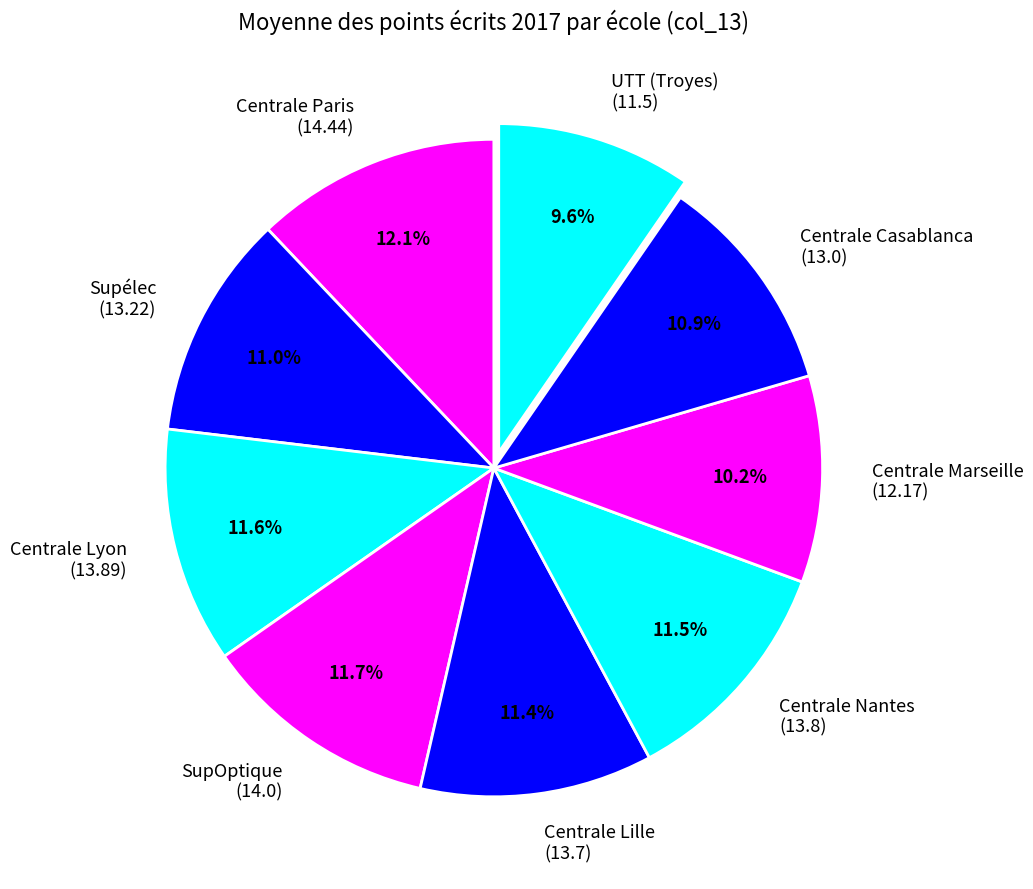

Between Centrale Paris (14.44) and Centrale Lille (13.7), which is larger?

Centrale Paris (14.44)